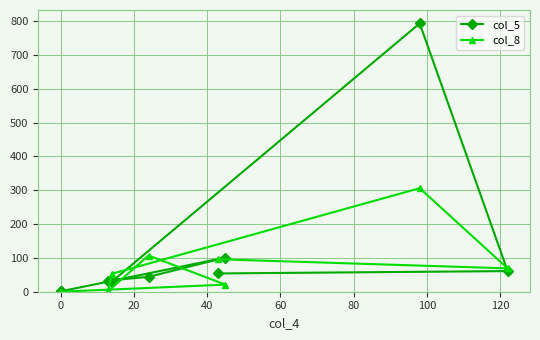

Which series has the largest total across all categories?

col_5